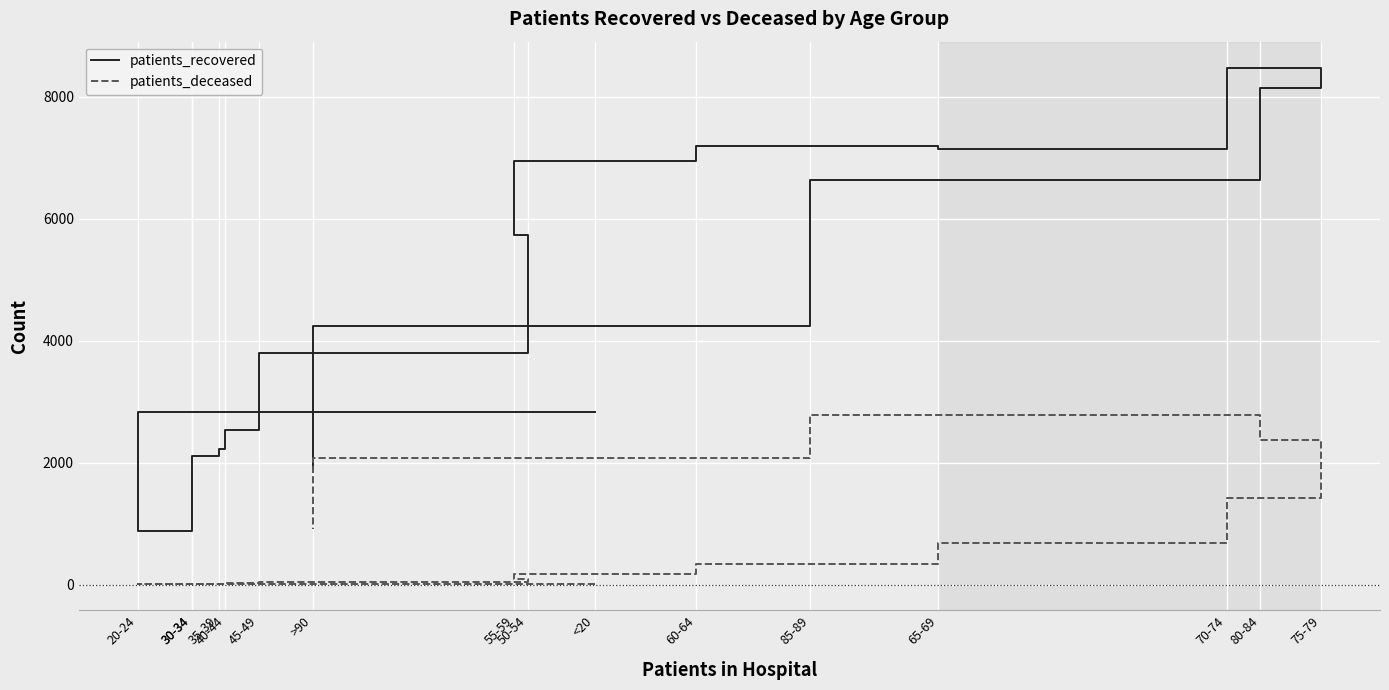

Which category has the highest value across all series?

70-74